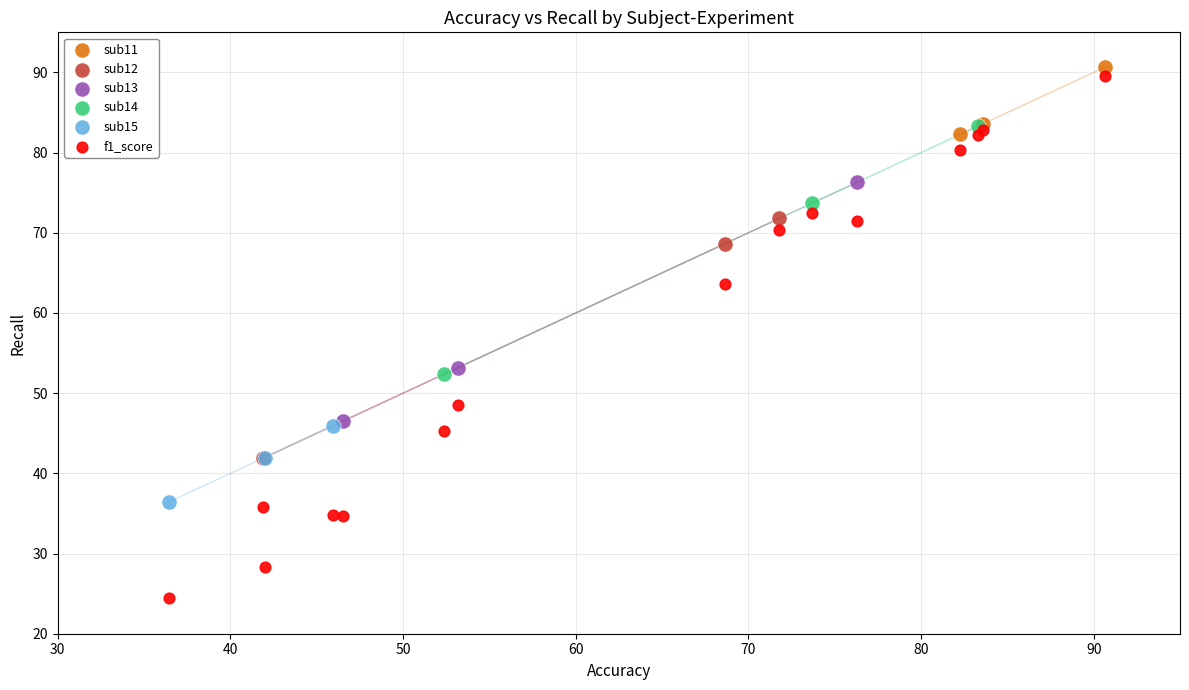

Which series contains the lowest Y value?

f1_score